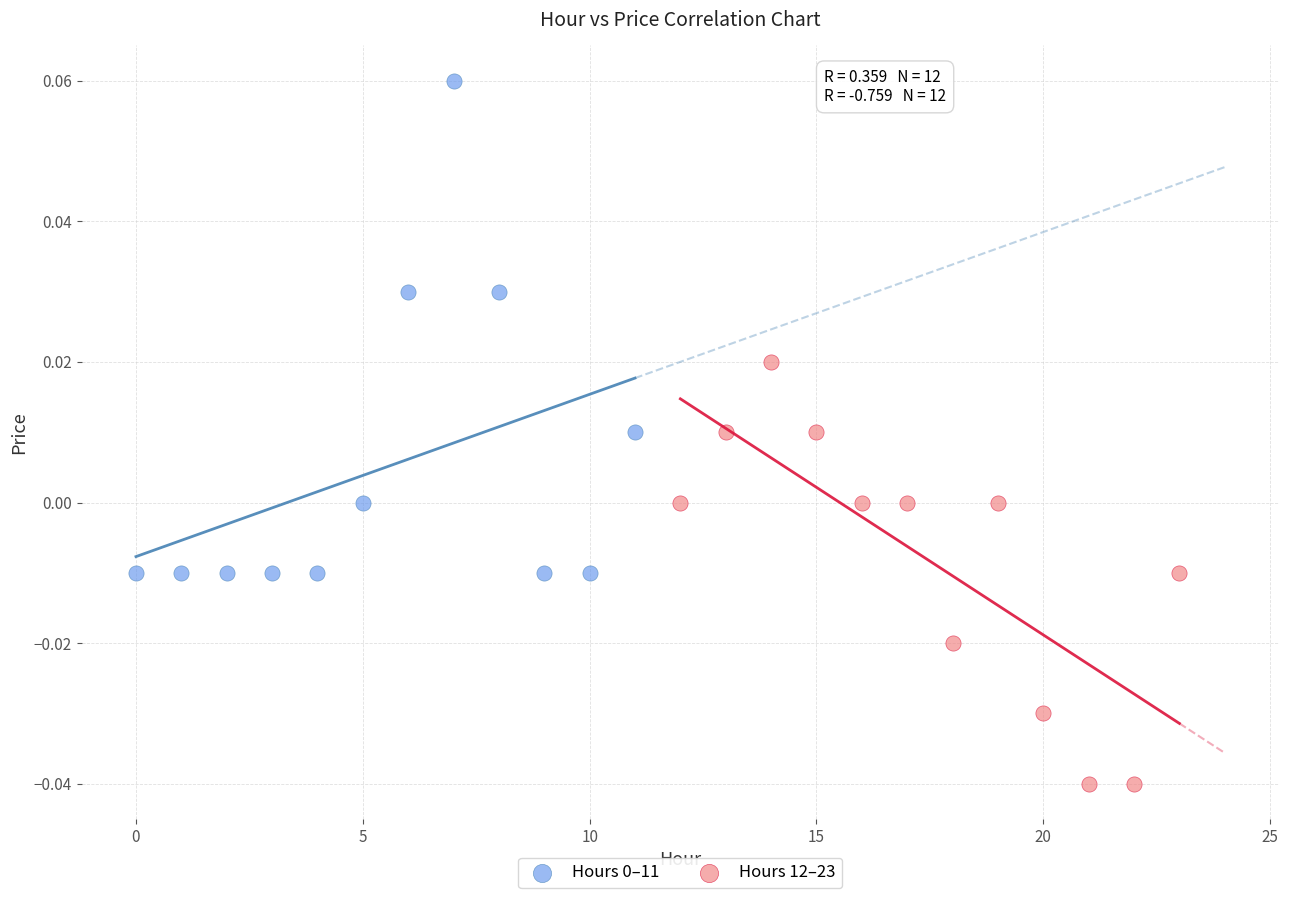

Which series reaches the minimum Y coordinate?

Hours 12–23